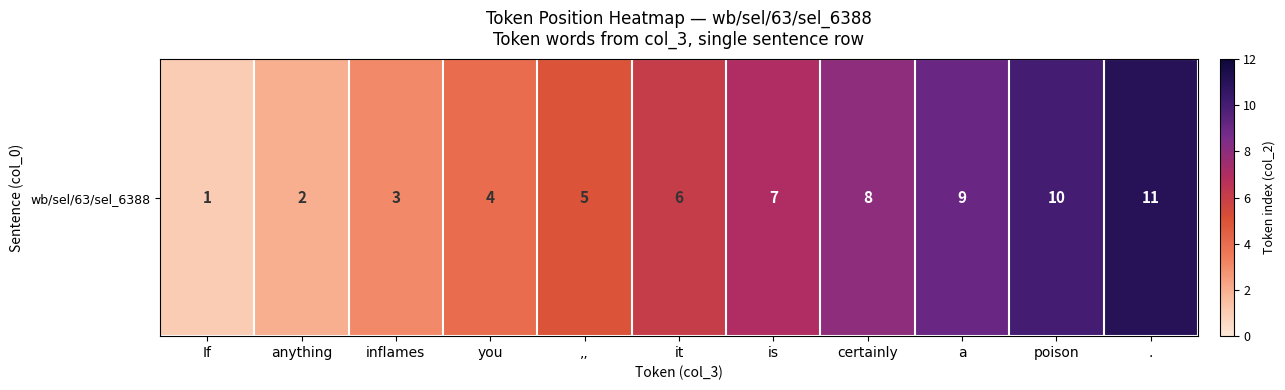

Which label corresponds to the largest value in the chart?

.